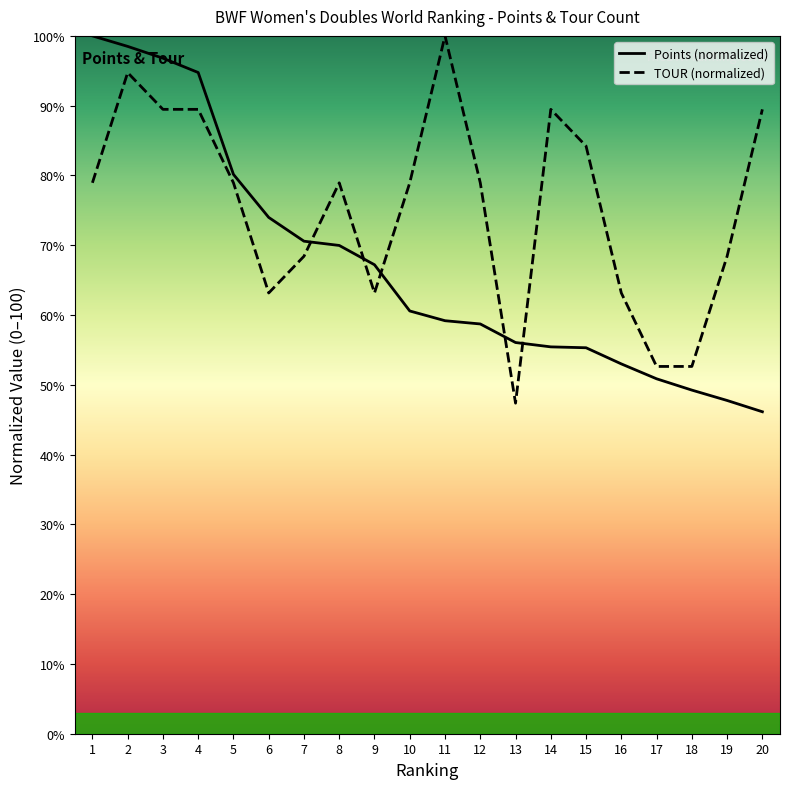

What is the spread (max minus min) of values at 13?

8.7